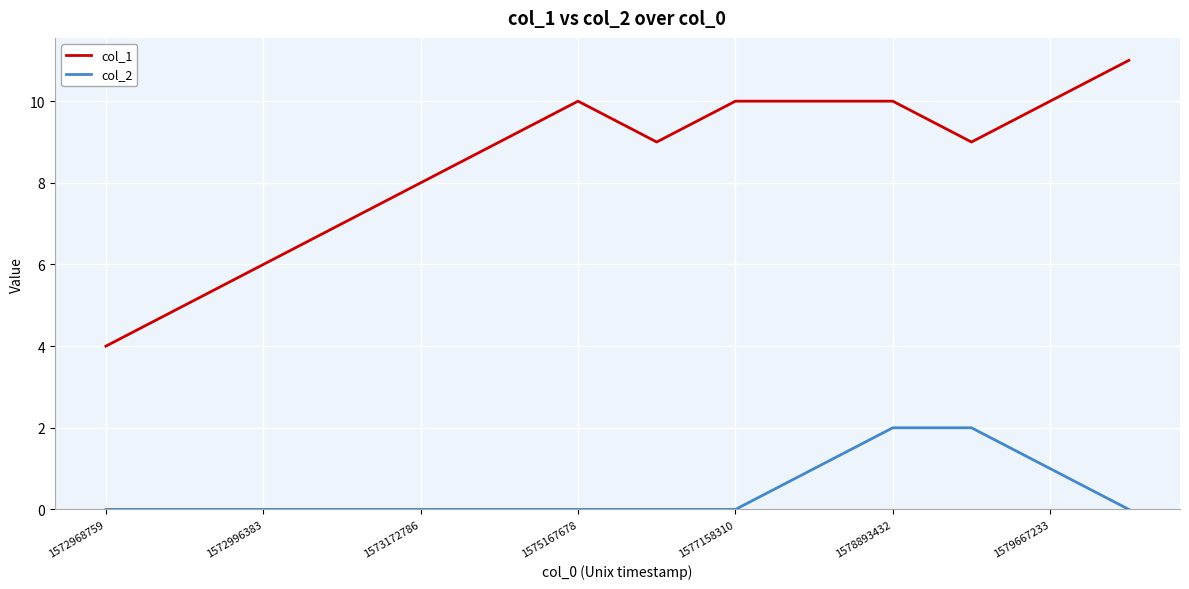

True or false: col_1 and col_2 cross at least once.

False